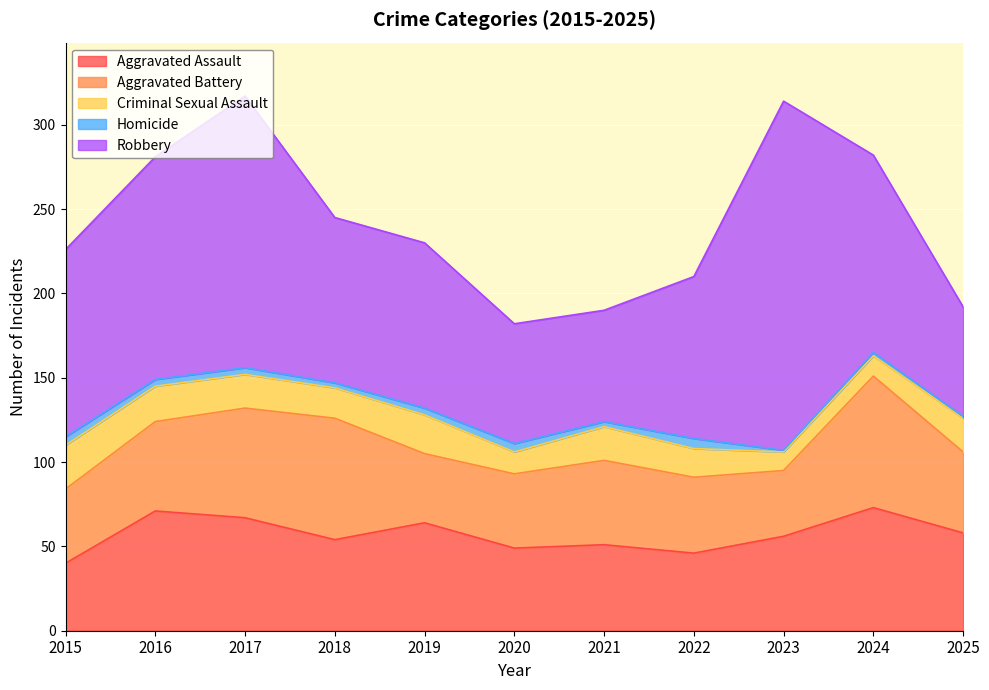

Reading left to right, what are all the values shown in this chart?

Aggravated Assault: 2015=40	2016=71	2017=67	2018=54	2019=64	2020=49	2021=51	2022=46	2023=56	2024=73	2025=58
Aggravated Battery: 2015=44	2016=53	2017=65	2018=72	2019=41	2020=44	2021=50	2022=45	2023=39	2024=78	2025=48
Criminal Sexual Assault: 2015=26	2016=21	2017=20	2018=18	2019=23	2020=13	2021=20	2022=17	2023=11	2024=12	2025=20
Homicide: 2015=5	2016=4	2017=4	2018=3	2019=4	2020=5	2021=3	2022=6	2023=1	2024=2	2025=1
Robbery: 2015=111	2016=132	2017=161	2018=98	2019=98	2020=71	2021=66	2022=96	2023=207	2024=117	2025=65